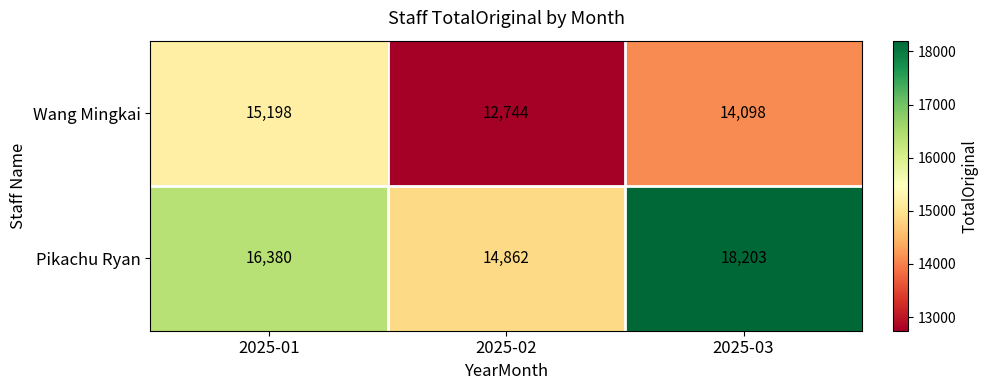

The Wang Mingkai series shows 12744 at 2025-02. True or false?

True